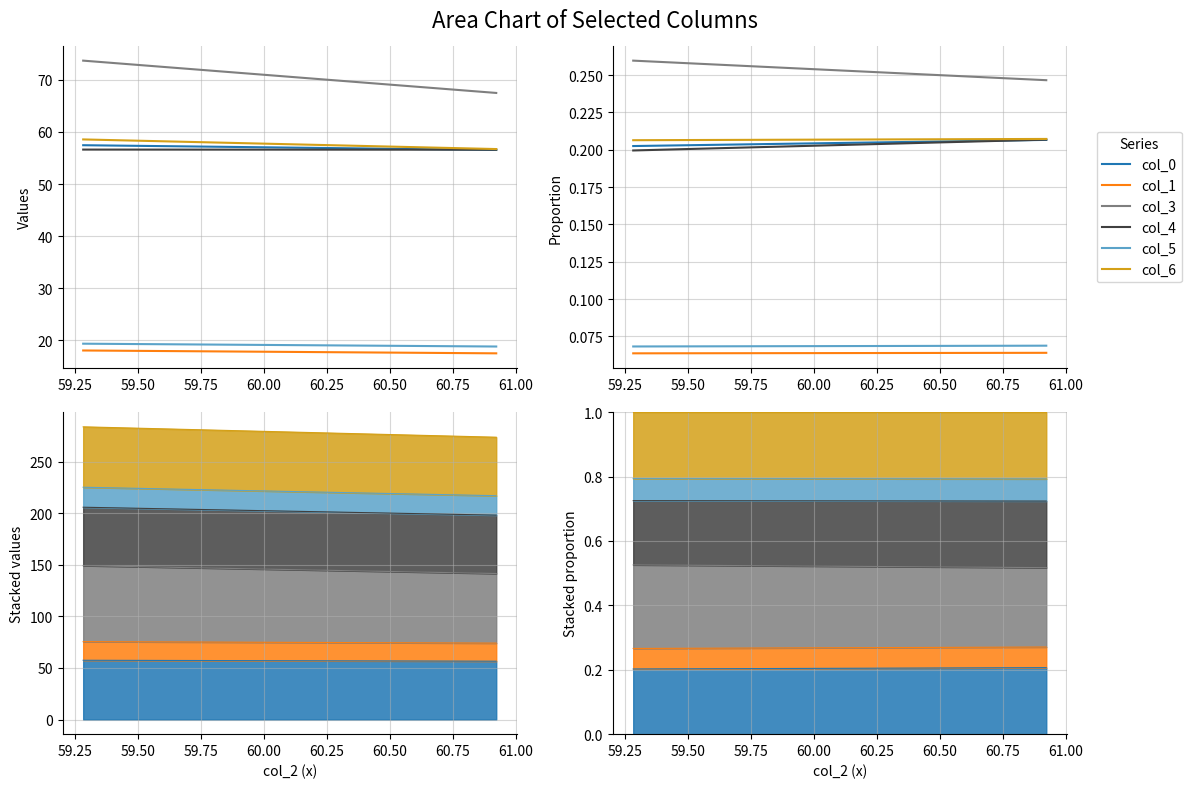

Count the number of data series in this chart.

6